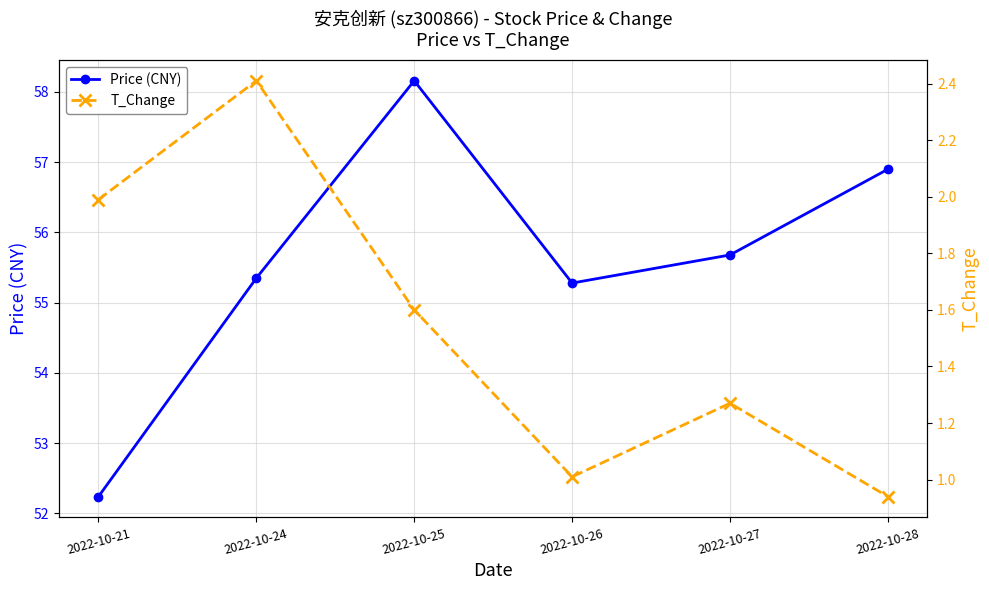

Which series has the widest spread of values?

Price (CNY)